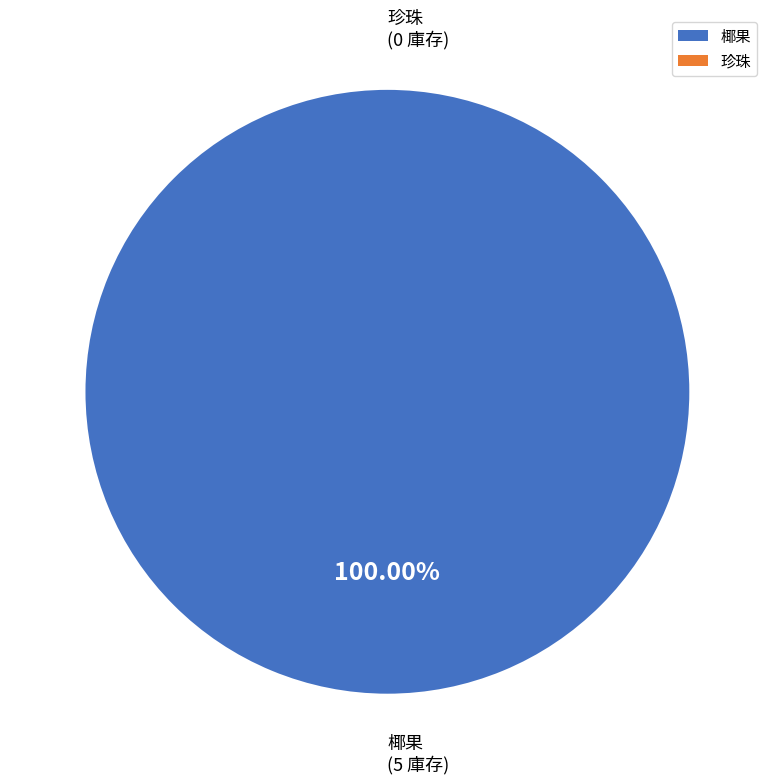

True or false: 椰果 accounts for 99% of the total.

False